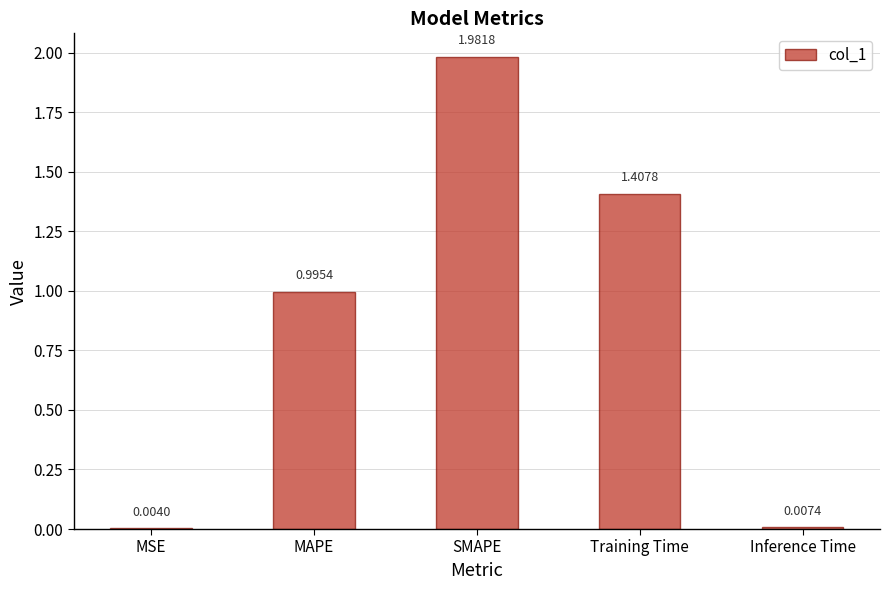

Where is the data nearest to the value 0?

MSE